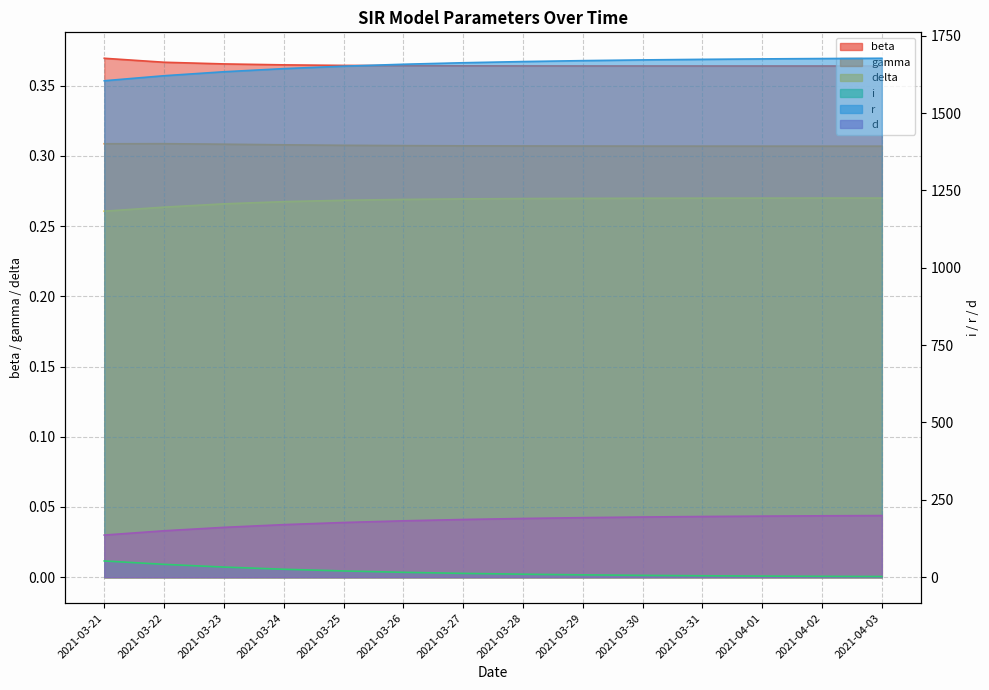

Does the chart display data point markers on the line(s)?

No